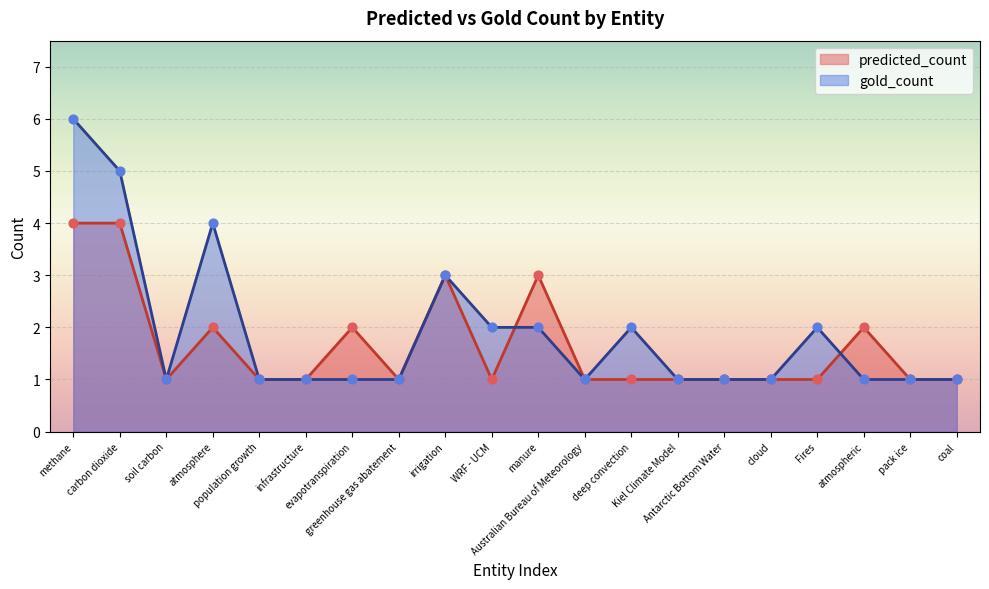

Which series contains the highest Y value?

gold_count